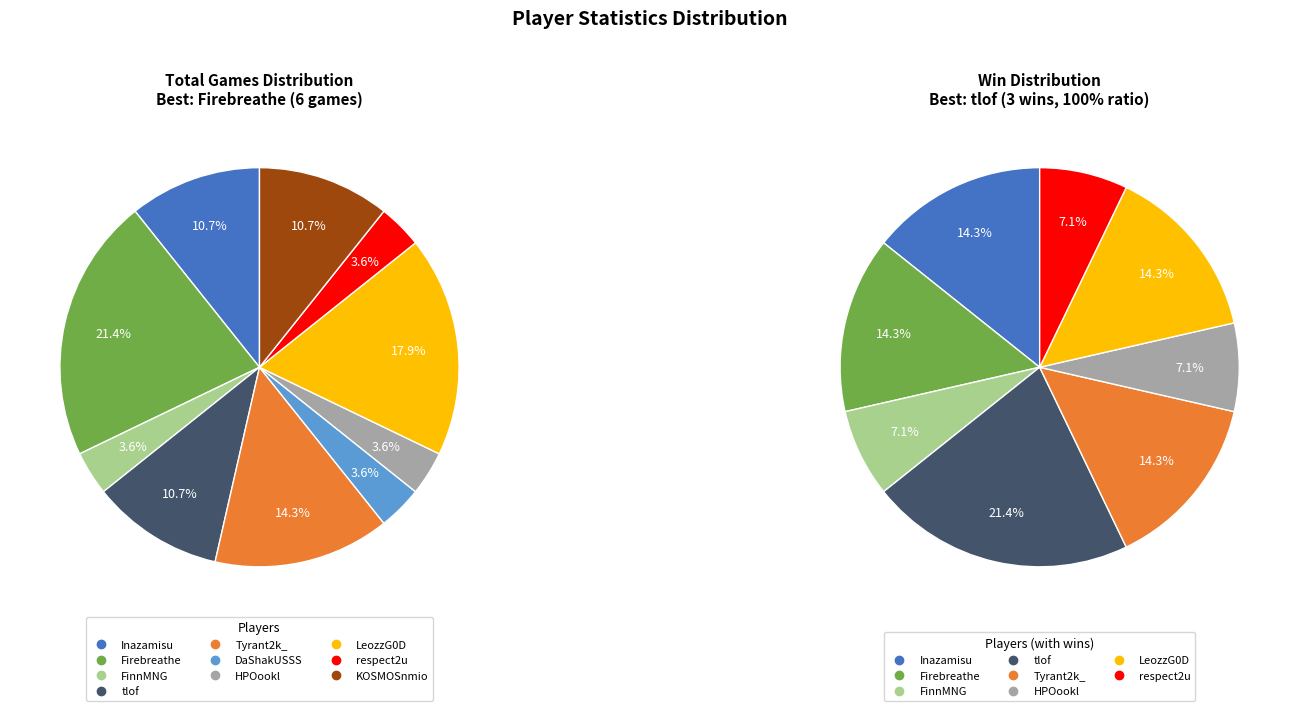

Count the number of slices in the pie.

10